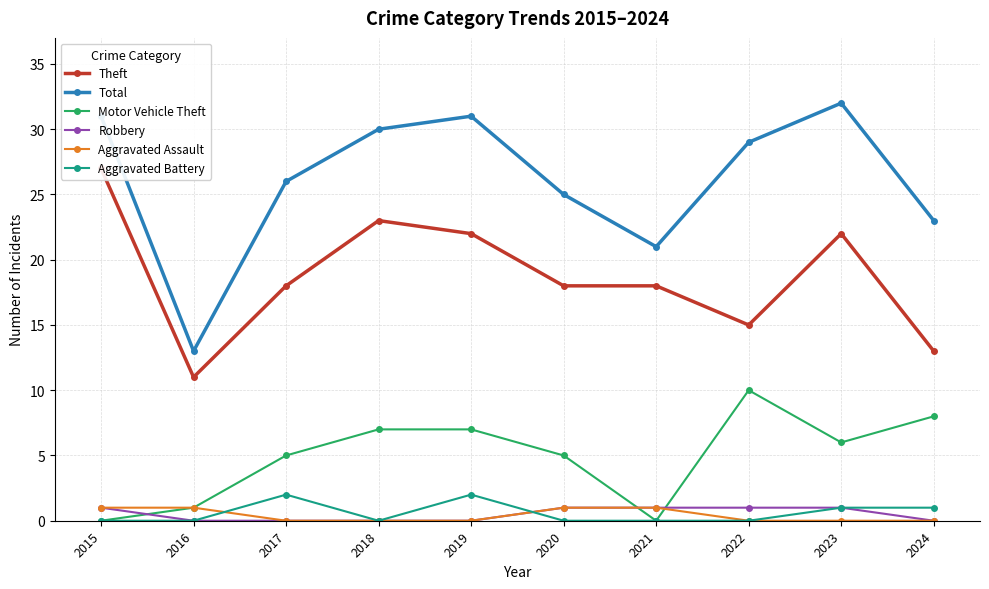

Is the value of Aggravated Assault at 2018 greater than the value of Aggravated Battery at 2020?

No